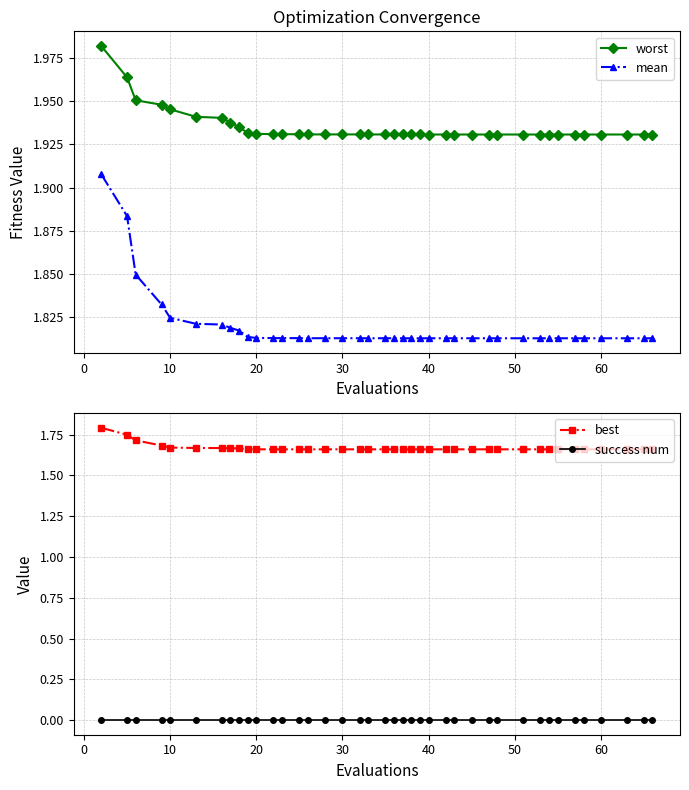

True or false: worst and mean cross at least once.

False